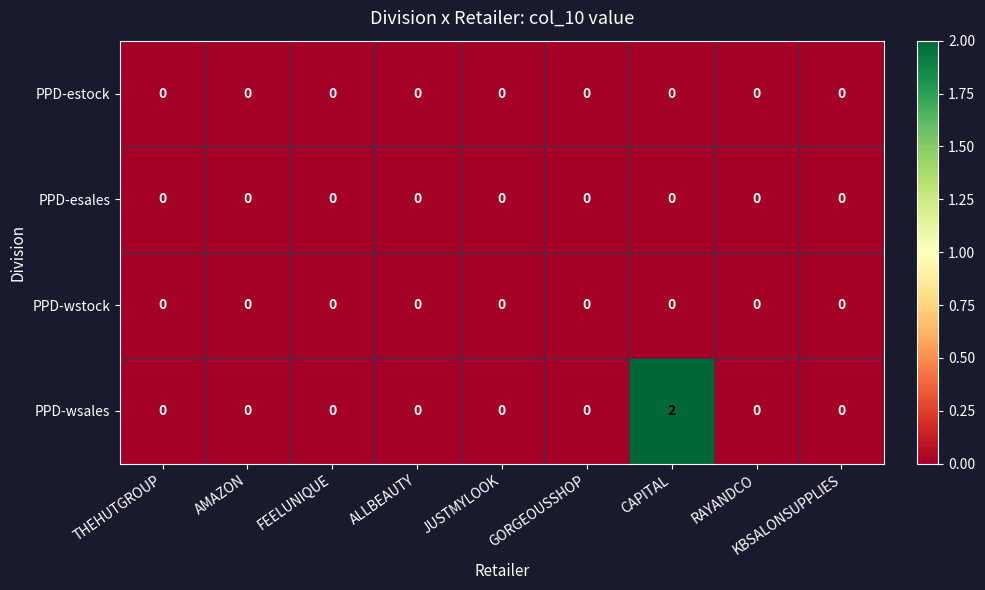

Which series has the largest range (max minus min)?

PPD-wsales